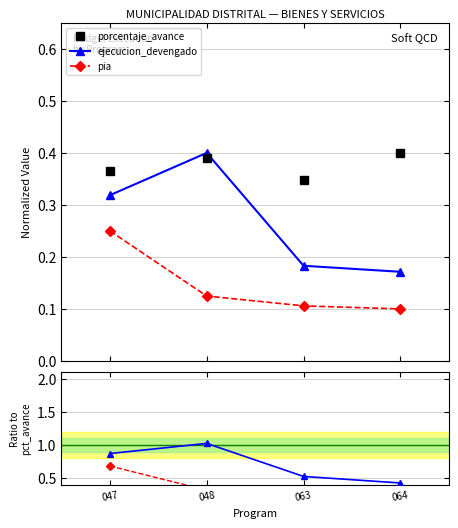

What is the value of the ejecucion_devengado point at the 2nd from the left?

0.4